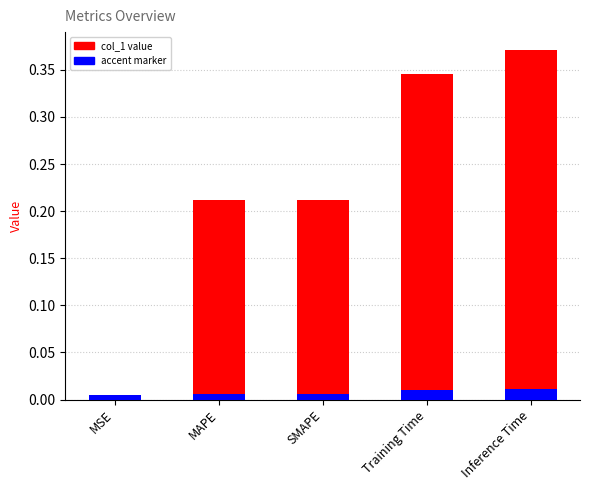

Which series changed the most between MSE and MAPE?

col_1